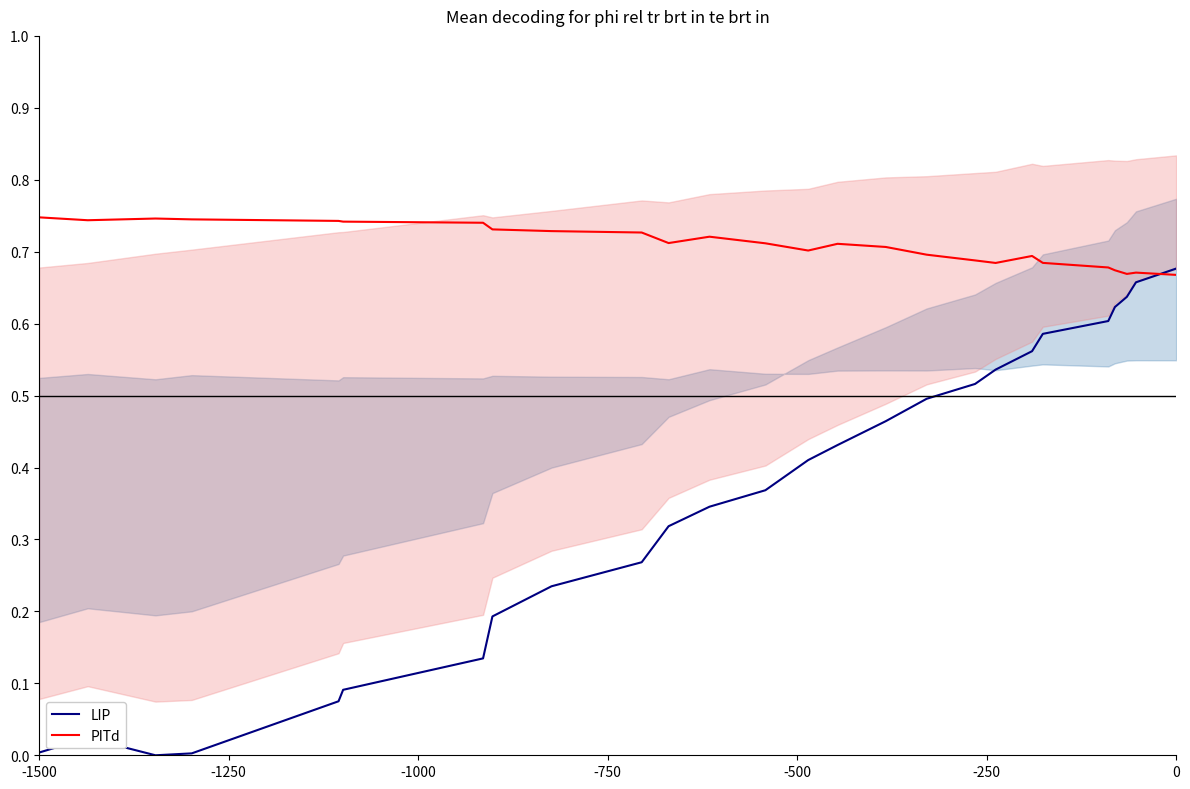

The value of LIP at 0 is 1.0. True or false?

False